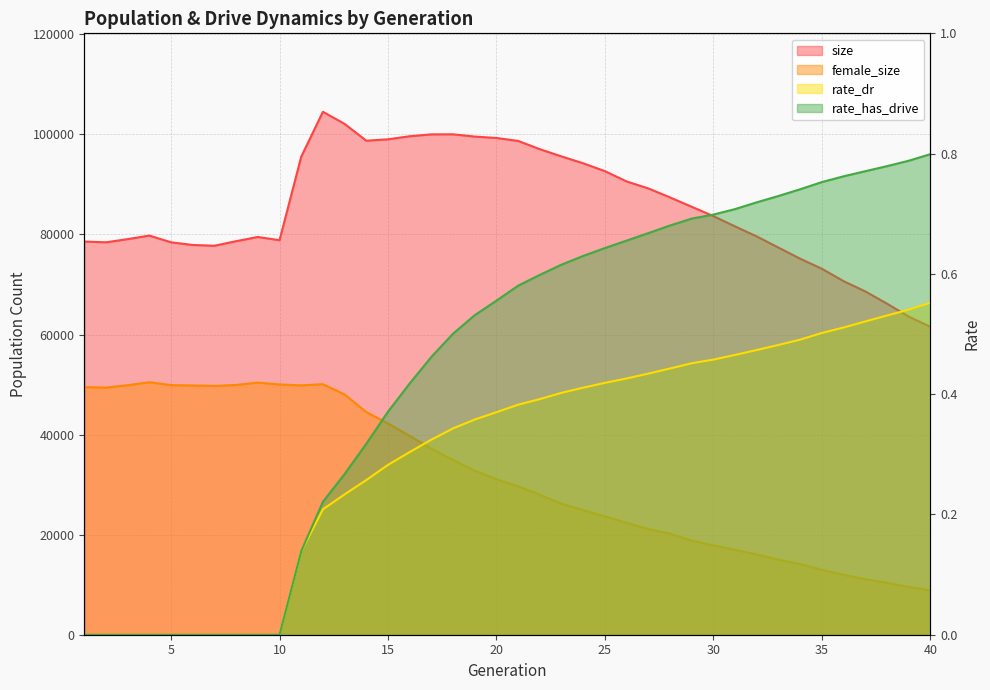

In size, how many points are higher than both neighbors (excluding endpoints)?

4